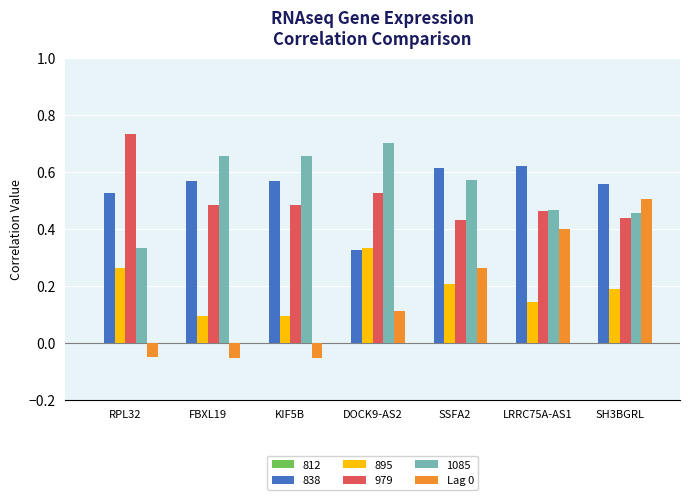

What is the sum of the 1085 values at DOCK9-AS2 and RPL32?

1.0